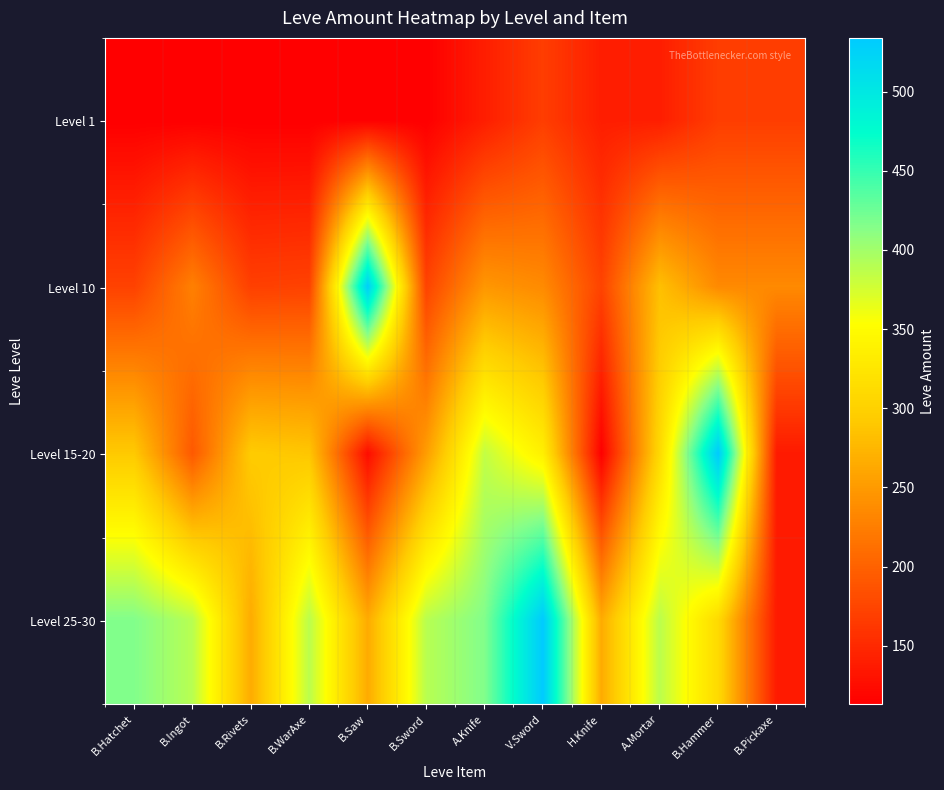

At B.Pickaxe, list the series in order from smallest to largest.

Level 15-20, Level 25-30, Level 1, Level 10